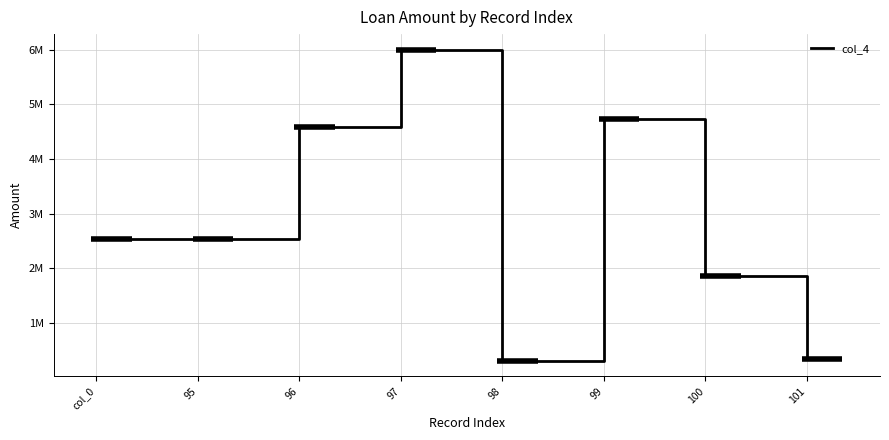

What is the difference between the values at 96 and 99?

162879